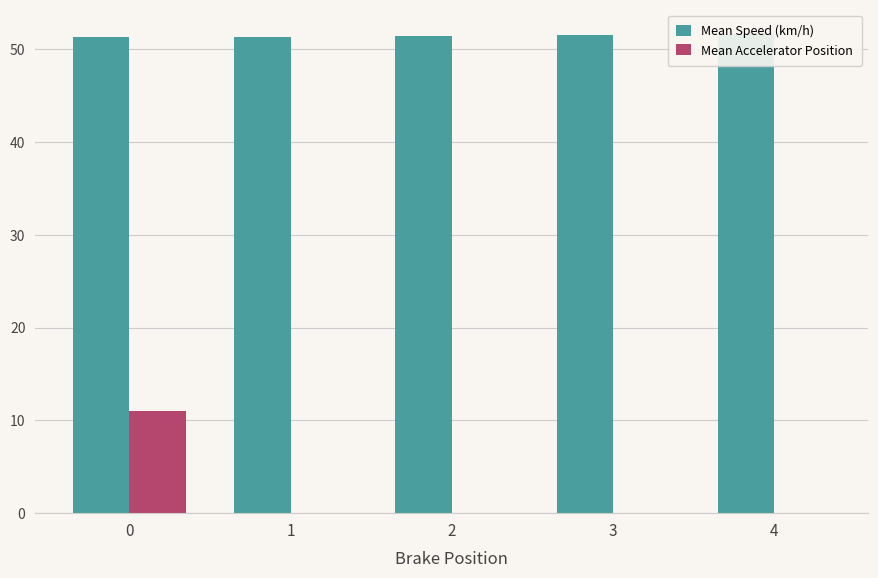

What is the sum of all Mean Accelerator Position values?

11.0